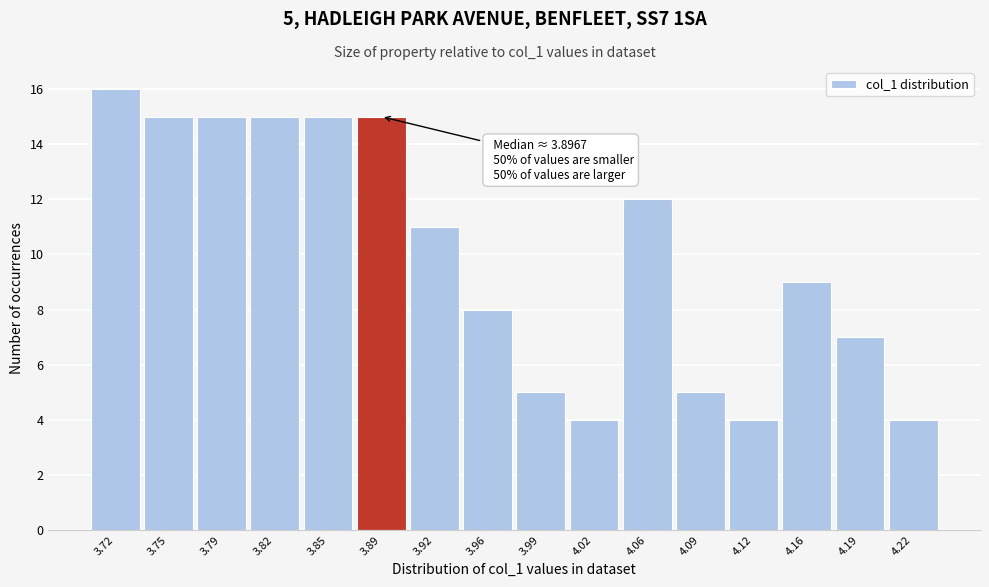

Reading left to right, extract all data points from this chart.

16	15	15	15	15	15	11	8	5	4	12	5	4	9	7	4